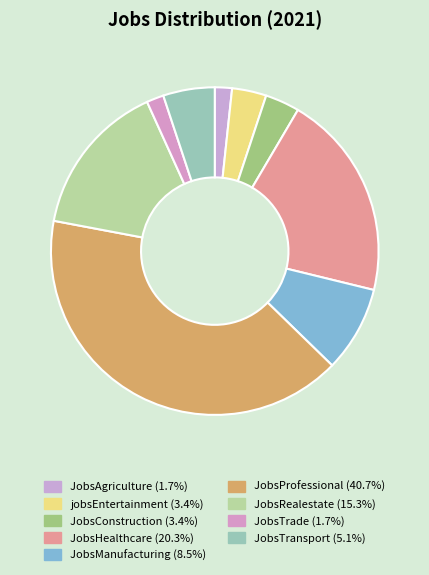

To the nearest percent, what is the difference between the JobsRealestate and jobsEntertainment slice percentages?

12%